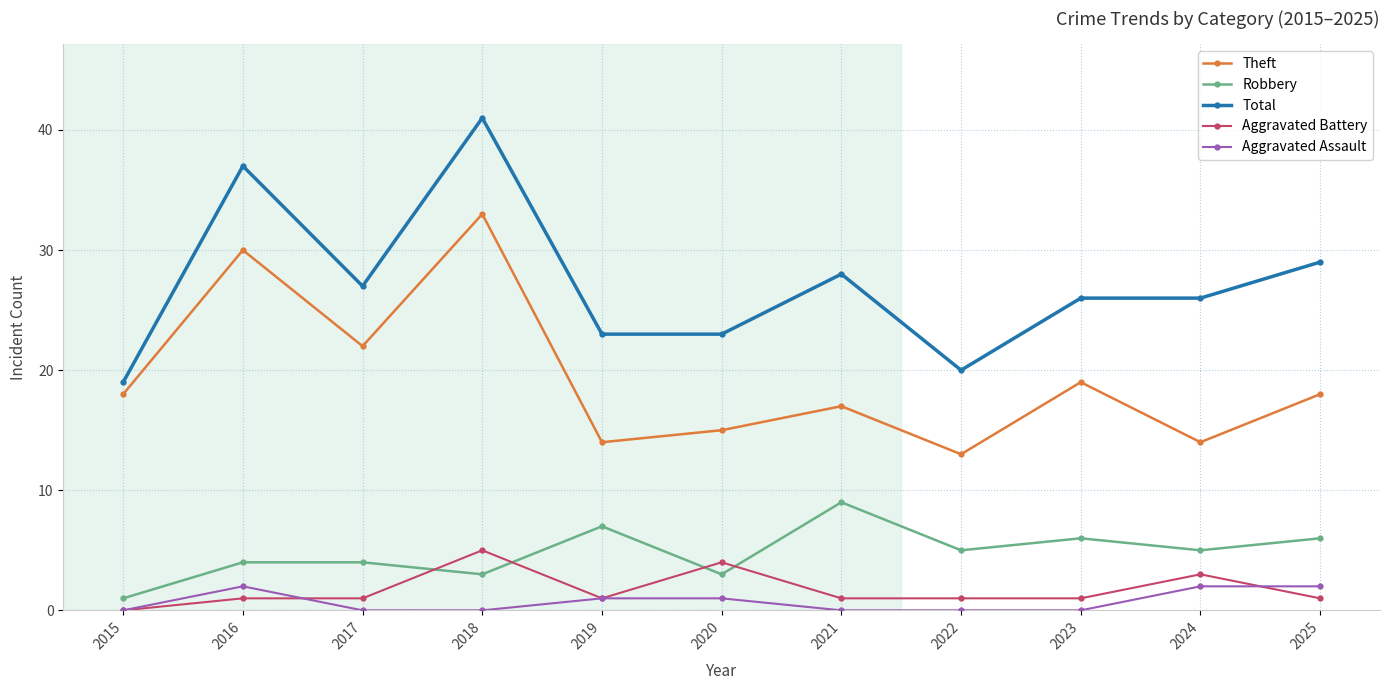

What is the average value of the Aggravated Assault series?

1